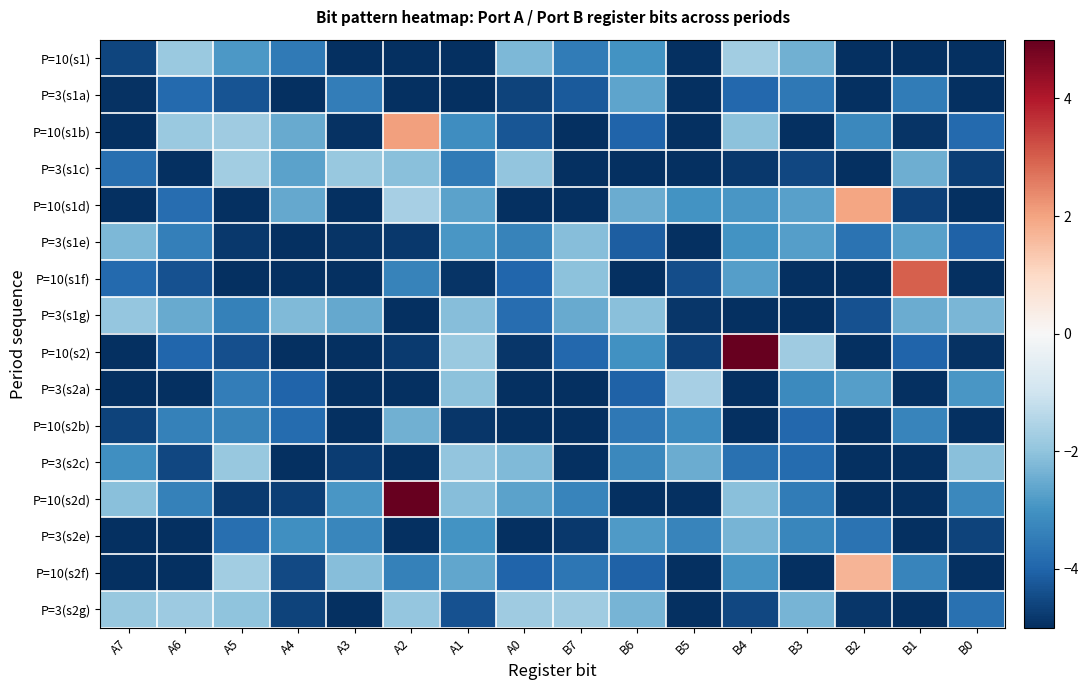

Reading left to right, extract all data points from this chart.

P=10(s1): A7=-4.6	A6=-1.8	A5=-2.9	A4=-3.5	A3=-5.7	A2=-5.7	A1=-6.1	A0=-2.2	B7=-3.5	B6=-3.0	B5=-6.3	B4=-1.7	B3=-2.4	B2=-5.4	B1=-5.5	B0=-5.5
P=3(s1a): A7=-4.9	A6=-3.9	A5=-4.3	A4=-5.0	A3=-3.5	A2=-5.7	A1=-5.0	A0=-4.6	B7=-4.2	B6=-2.6	B5=-5.4	B4=-3.9	B3=-3.6	B2=-6.2	B1=-3.5	B0=-5.6
P=10(s1b): A7=-6.1	A6=-1.8	A5=-1.8	A4=-2.5	A3=-4.9	A2=2.1	A1=-3.1	A0=-4.3	B7=-5.8	B6=-4.0	B5=-6.2	B4=-2.0	B3=-5.2	B2=-3.2	B1=-4.9	B0=-3.9
P=3(s1c): A7=-3.8	A6=-5.5	A5=-1.7	A4=-2.7	A3=-1.9	A2=-2.1	A1=-3.5	A0=-2.0	B7=-6.0	B6=-5.5	B5=-6.2	B4=-4.8	B3=-4.5	B2=-5.1	B1=-2.4	B0=-4.7
P=10(s1d): A7=-5.1	A6=-3.8	A5=-5.7	A4=-2.5	A3=-6.0	A2=-1.7	A1=-2.7	A0=-5.4	B7=-6.4	B6=-2.5	B5=-3.0	B4=-2.9	B3=-2.7	B2=2.0	B1=-4.7	B0=-5.8
P=3(s1e): A7=-2.3	A6=-3.4	A5=-4.8	A4=-6.1	A3=-4.9	A2=-4.8	A1=-2.9	A0=-3.3	B7=-2.1	B6=-4.1	B5=-5.8	B4=-3.0	B3=-2.7	B2=-3.7	B1=-2.7	B0=-4.0
P=10(s1f): A7=-3.9	A6=-4.3	A5=-6.3	A4=-5.9	A3=-6.2	A2=-3.3	A1=-4.9	A0=-4.0	B7=-2.0	B6=-5.2	B5=-4.4	B4=-2.8	B3=-5.3	B2=-6.0	B1=3.0	B0=-5.6
P=3(s1g): A7=-1.9	A6=-2.5	A5=-3.4	A4=-2.2	A3=-2.5	A2=-5.5	A1=-2.1	A0=-3.8	B7=-2.5	B6=-2.1	B5=-4.9	B4=-5.9	B3=-5.3	B2=-4.3	B1=-2.5	B0=-2.3
P=10(s2): A7=-6.4	A6=-3.9	A5=-4.4	A4=-5.3	A3=-5.8	A2=-4.8	A1=-1.9	A0=-4.8	B7=-3.9	B6=-3.0	B5=-4.7	B4=6.3	B3=-1.8	B2=-5.2	B1=-4.0	B0=-5.0
P=3(s2a): A7=-5.0	A6=-6.2	A5=-3.5	A4=-4.0	A3=-6.2	A2=-5.1	A1=-2.0	A0=-5.3	B7=-5.7	B6=-4.1	B5=-1.7	B4=-5.2	B3=-3.2	B2=-2.7	B1=-5.3	B0=-2.9
P=10(s2b): A7=-4.6	A6=-3.4	A5=-3.4	A4=-3.8	A3=-6.0	A2=-2.4	A1=-4.9	A0=-5.5	B7=-6.2	B6=-3.6	B5=-3.1	B4=-6.3	B3=-3.9	B2=-5.3	B1=-3.3	B0=-5.6
P=3(s2c): A7=-3.1	A6=-4.5	A5=-1.9	A4=-5.7	A3=-4.8	A2=-5.9	A1=-2.0	A0=-2.2	B7=-5.2	B6=-3.2	B5=-2.5	B4=-3.7	B3=-3.9	B2=-5.2	B1=-6.0	B0=-2.1
P=10(s2d): A7=-2.1	A6=-3.4	A5=-4.8	A4=-4.7	A3=-2.9	A2=5.9	A1=-2.1	A0=-2.7	B7=-3.3	B6=-6.0	B5=-5.6	B4=-2.1	B3=-3.5	B2=-6.4	B1=-5.9	B0=-3.2
P=3(s2e): A7=-6.4	A6=-5.6	A5=-3.8	A4=-3.1	A3=-3.3	A2=-5.3	A1=-3.0	A0=-5.3	B7=-4.8	B6=-2.8	B5=-3.3	B4=-2.3	B3=-3.2	B2=-3.7	B1=-6.0	B0=-4.6
P=10(s2f): A7=-5.1	A6=-5.2	A5=-1.7	A4=-4.5	A3=-2.1	A2=-3.4	A1=-2.6	A0=-4.0	B7=-3.6	B6=-4.0	B5=-5.5	B4=-2.9	B3=-5.1	B2=1.7	B1=-3.3	B0=-5.5
P=3(s2g): A7=-1.9	A6=-1.8	A5=-2.0	A4=-4.6	A3=-6.3	A2=-1.9	A1=-4.3	A0=-1.8	B7=-1.8	B6=-2.3	B5=-5.0	B4=-4.6	B3=-2.3	B2=-4.9	B1=-5.6	B0=-3.7